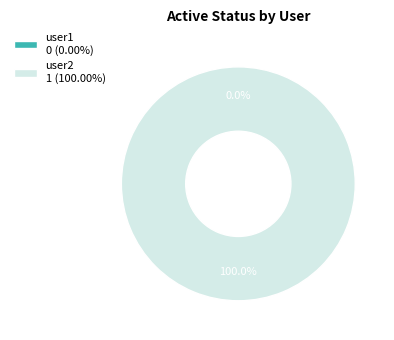

To the nearest percent, what percentage of the pie is user2?

100%